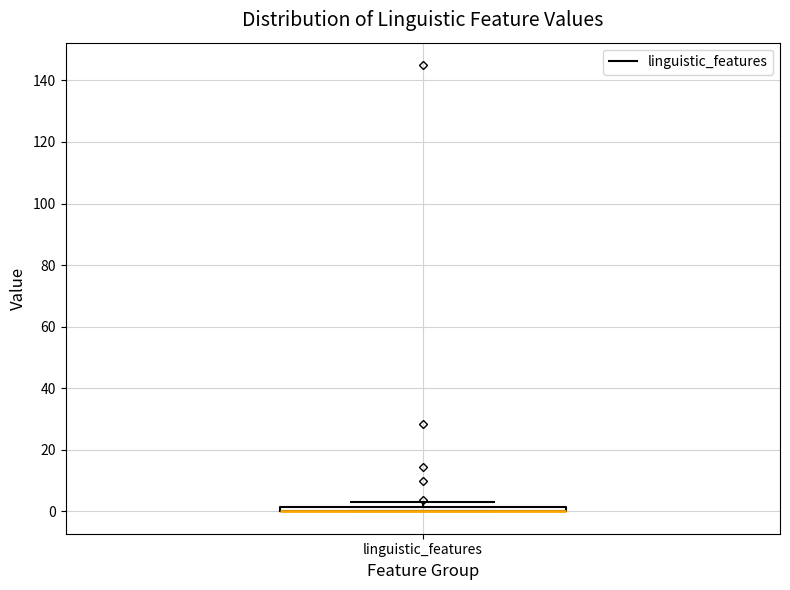

Where is the upper edge of the box for linguistic_features on the y-axis? The values are not printed on the chart, so give them approximately, as read against the axis.

2